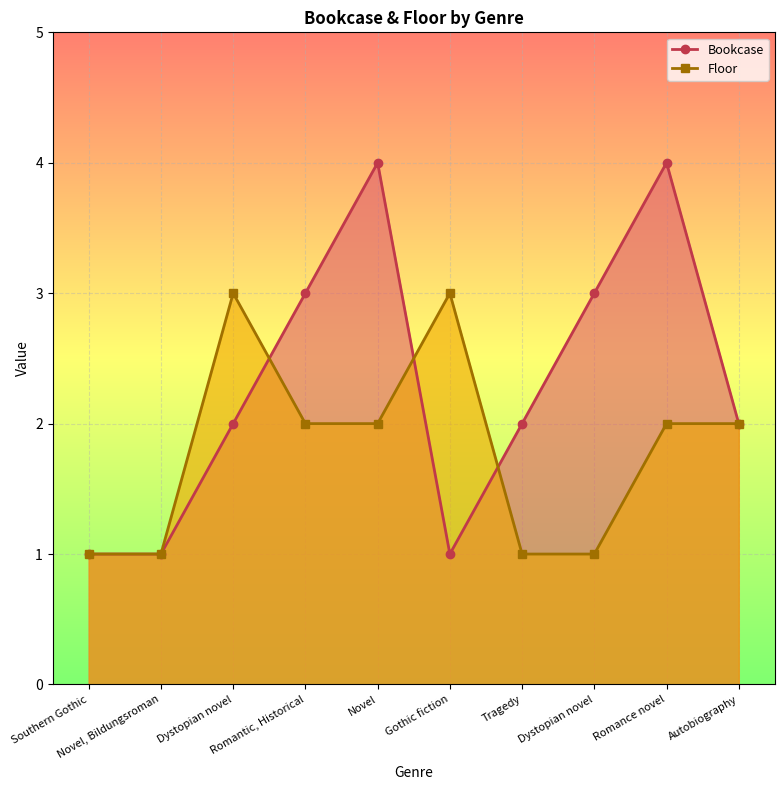

True or false: Floor has a value of 3 at Autobiography.

False